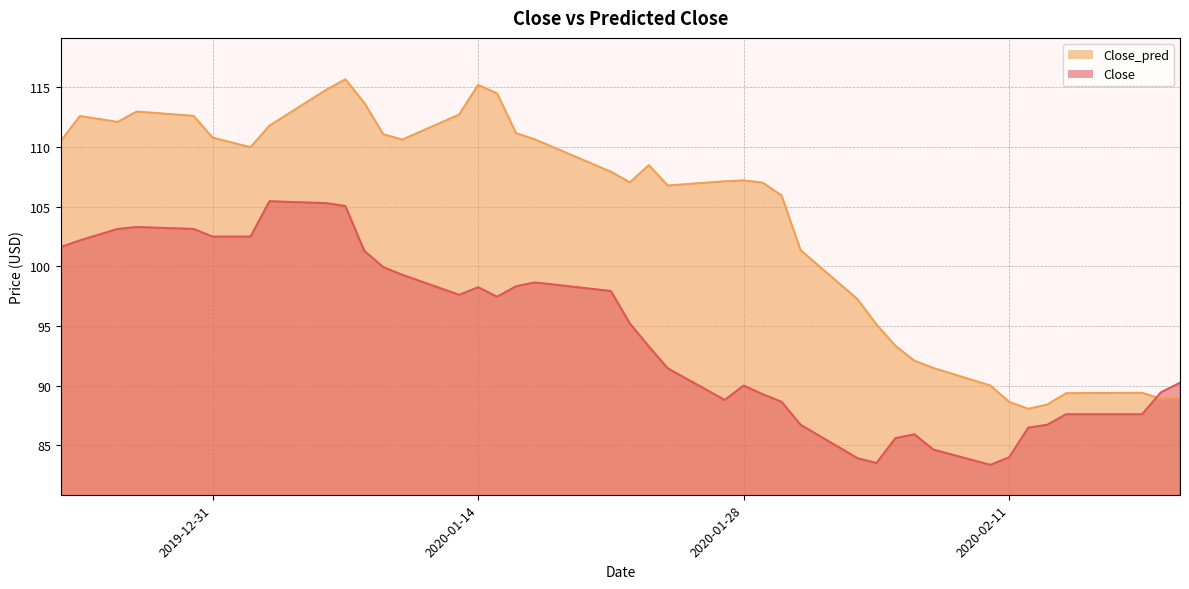

What is the spread (max minus min) of values at 2020-02-14?

1.8